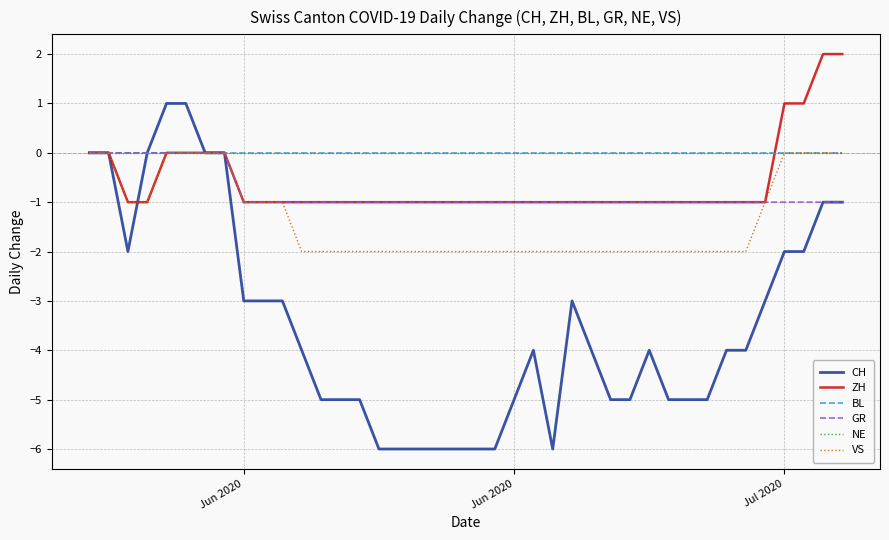

True or false: BL and NE cross at least once.

False